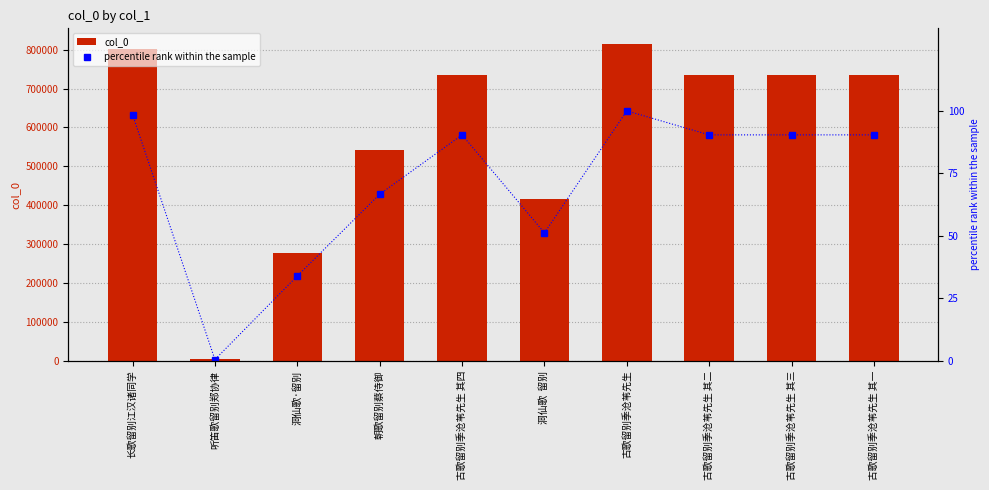

Which has a higher value, 古歌留别季沧苇先生 其一 or 古歌留别季沧苇先生 其二?

古歌留别季沧苇先生 其二